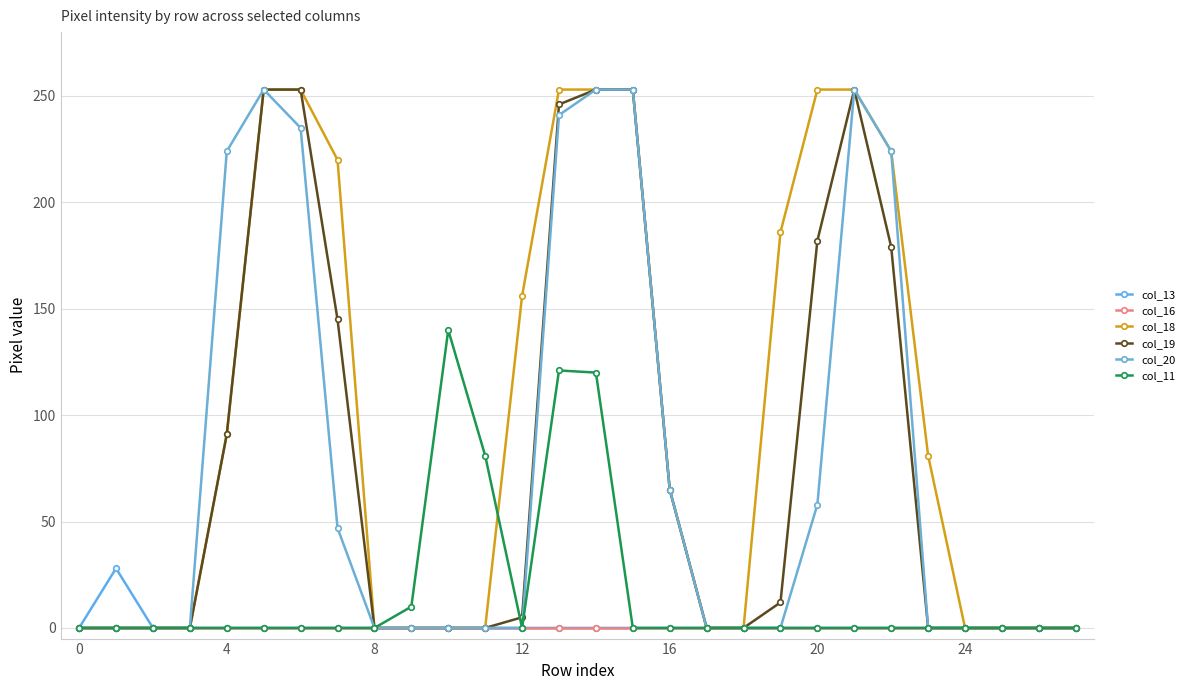

What is the maximum value shown in the chart?

253